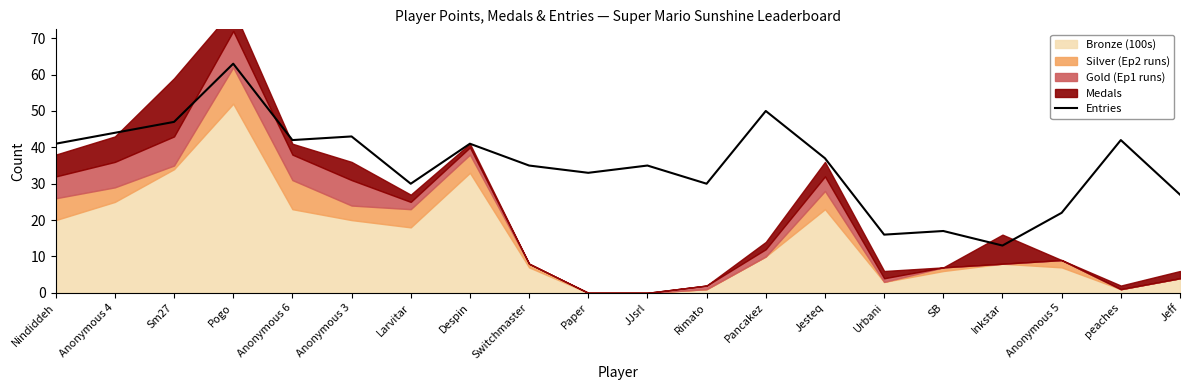

How many categories are shown in the chart?

20